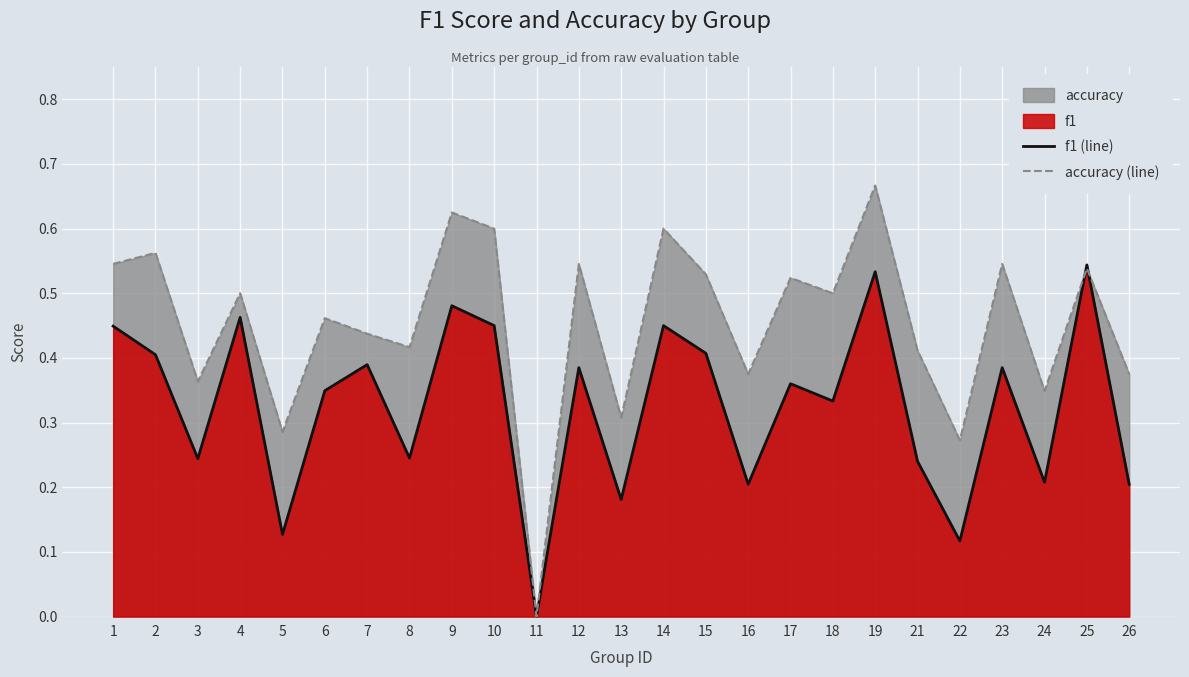

What is the sum of all accuracy (line) values?

11.3